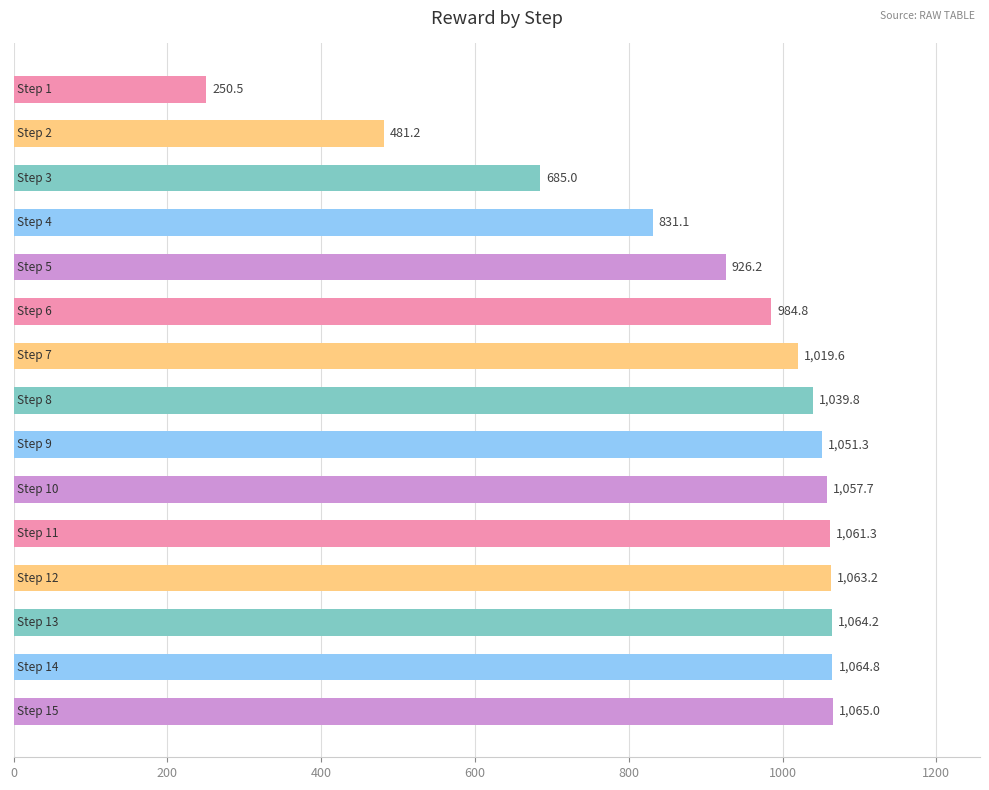

What is the difference between the maximum and second lowest values?

583.8